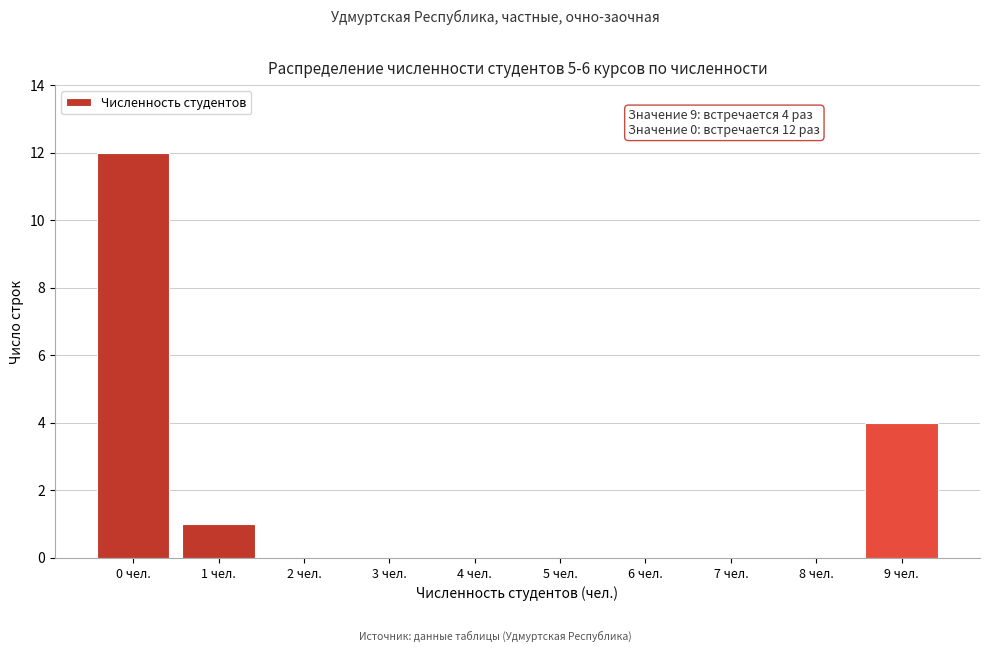

Reading right to left, what are all the values shown in this chart?

9 чел.=4	8 чел.=0	7 чел.=0	6 чел.=0	5 чел.=0	4 чел.=0	3 чел.=0	2 чел.=0	1 чел.=1	0 чел.=12